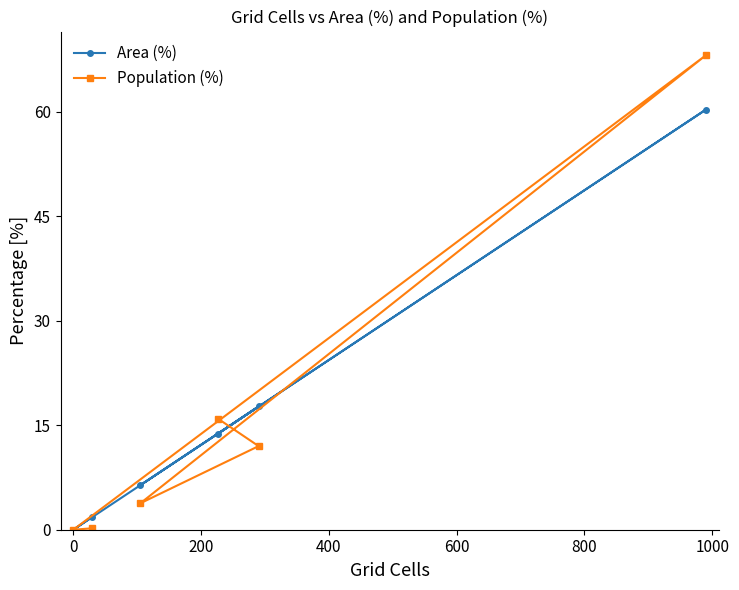

What is the maximum value for Population (%)?

68.1